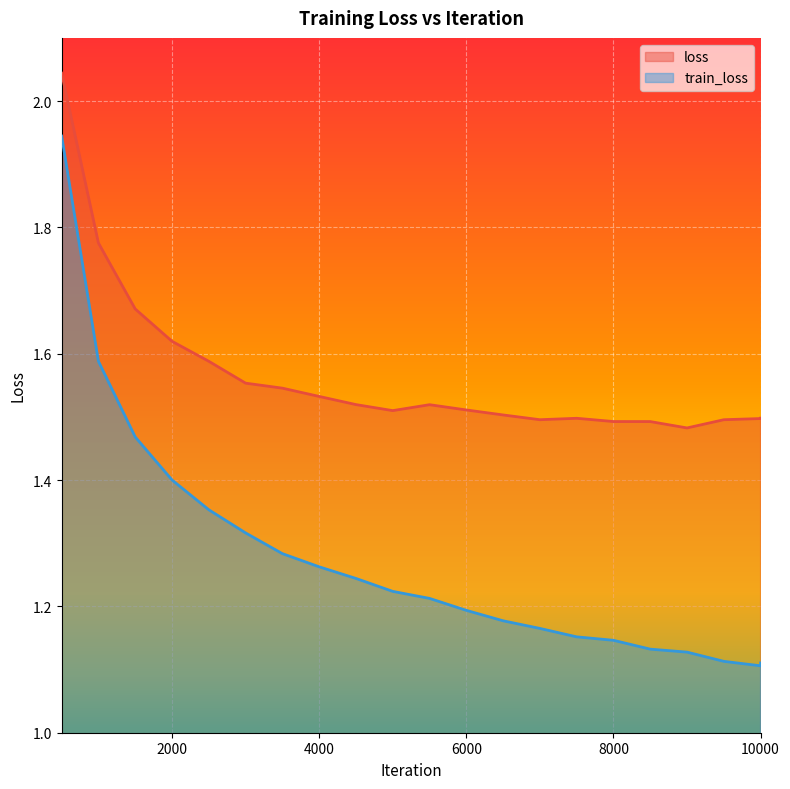

What is the minimum value shown in the chart?

1.1